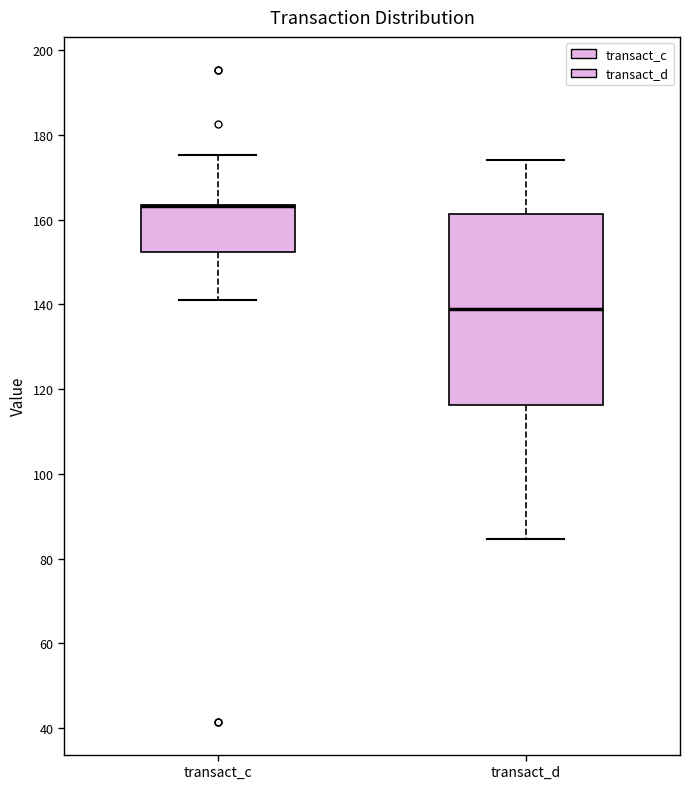

Reading left to right, transcribe this box plot: for each box, give where its median line is, the range the box spans, and where its two whiskers end, as read against the y-axis. The values are not printed on the chart, so give them approximately, as read against the axis.

transact_c: median 164 (drawn on the box's upper edge), box 152 to 164, whiskers 142 to 176
transact_d: median 140, box 116 to 162, whiskers 84 to 174